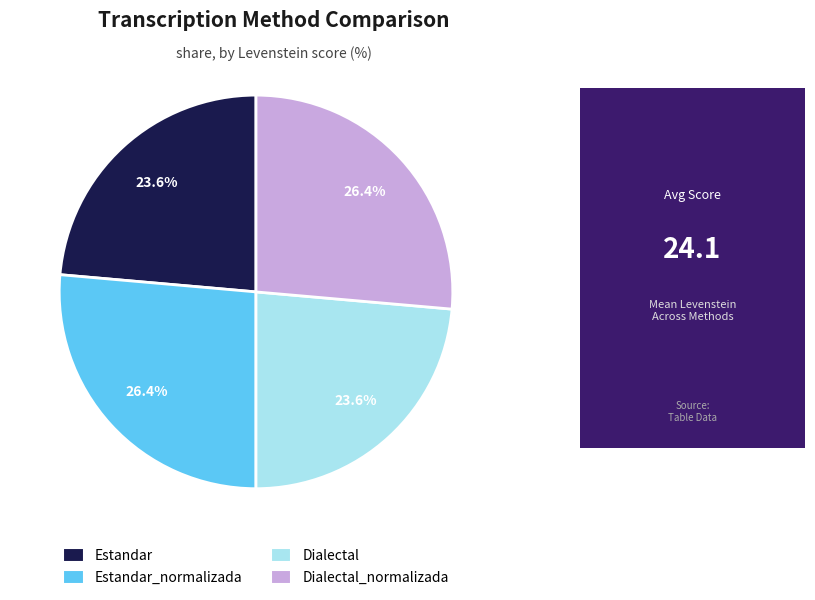

How many segments does this pie chart have?

4